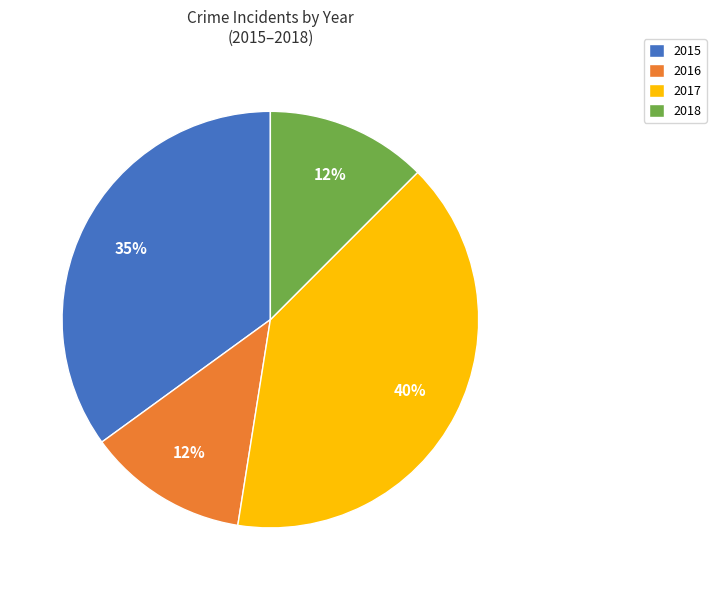

How many segments does this pie chart have?

4